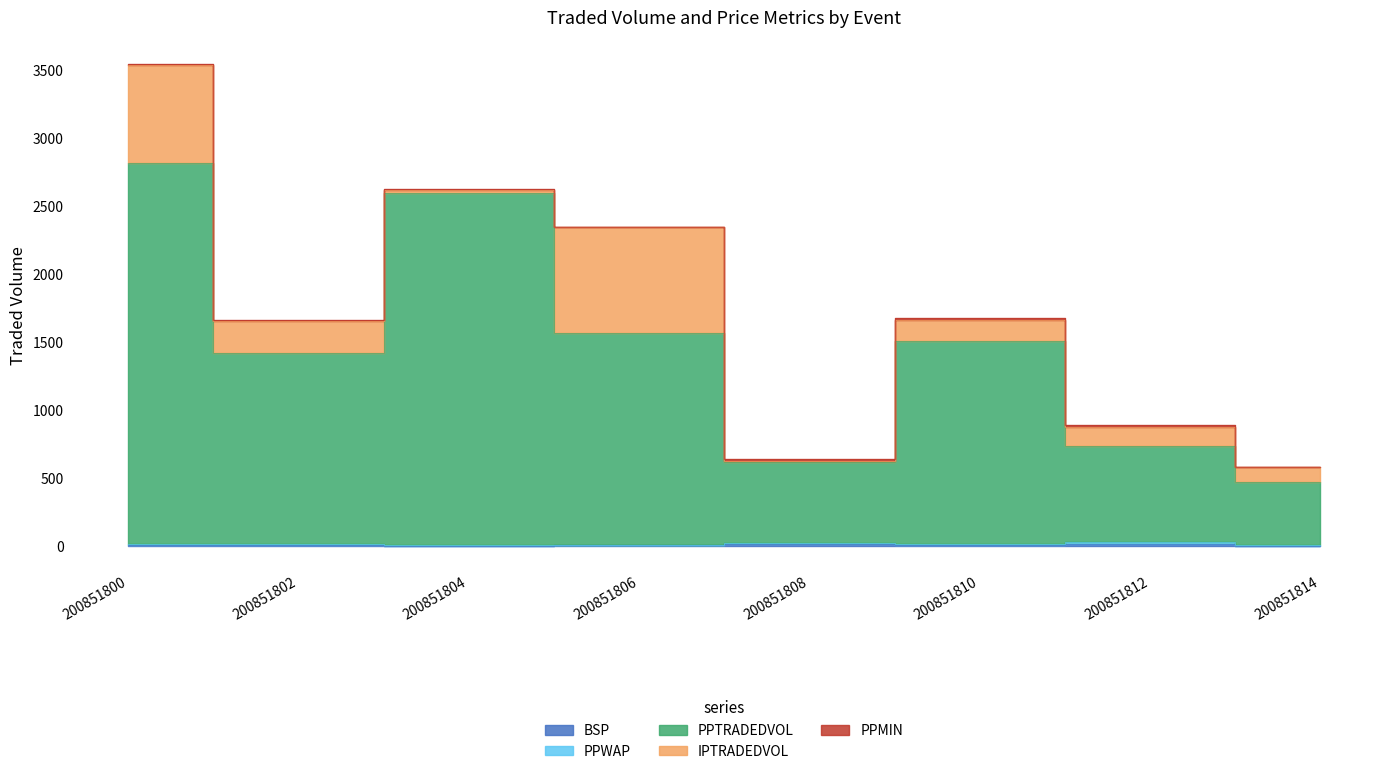

What is the lowest value of the PPWAP series?

3.9